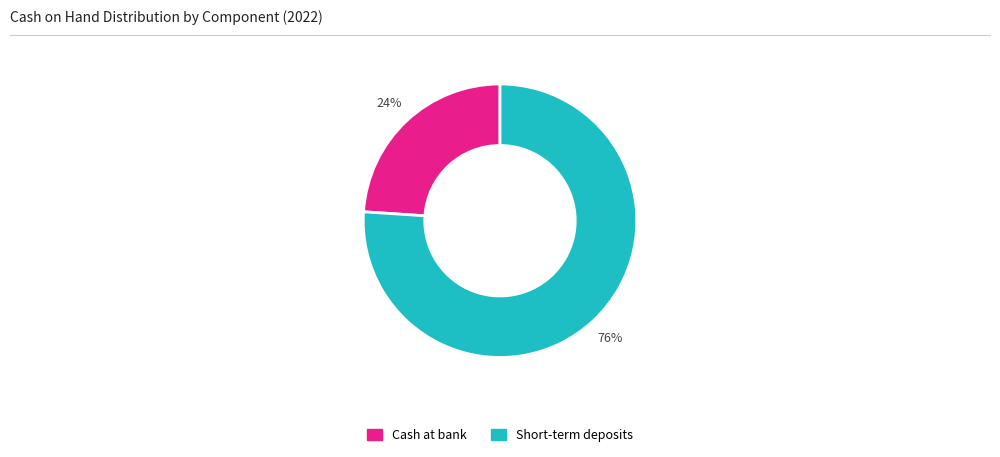

Which has a higher value, Cash at bank or Short-term deposits?

Short-term deposits